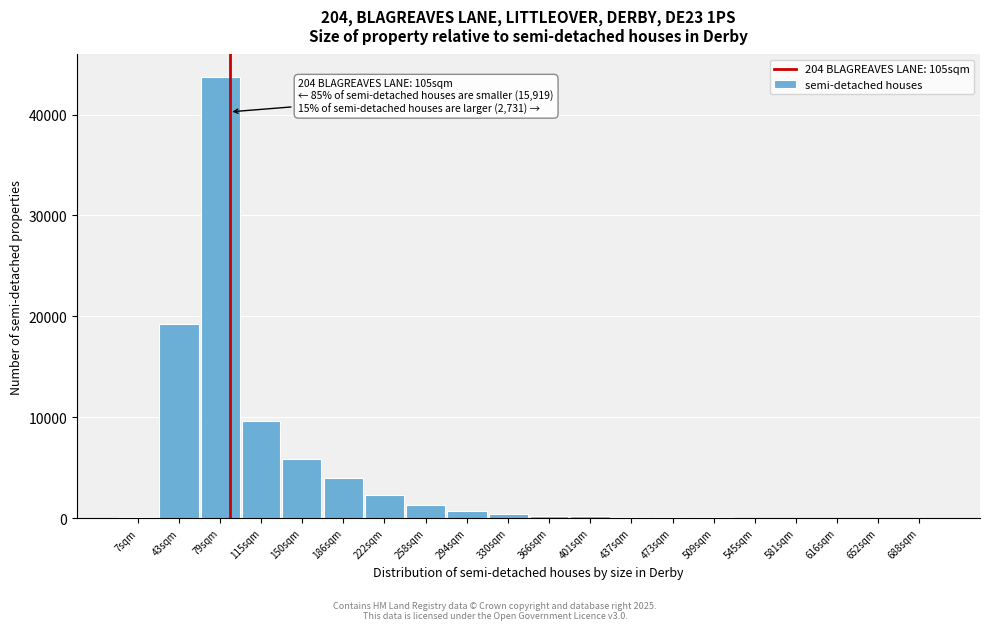

Is it true that the value at 186sqm is 5455.1?

False